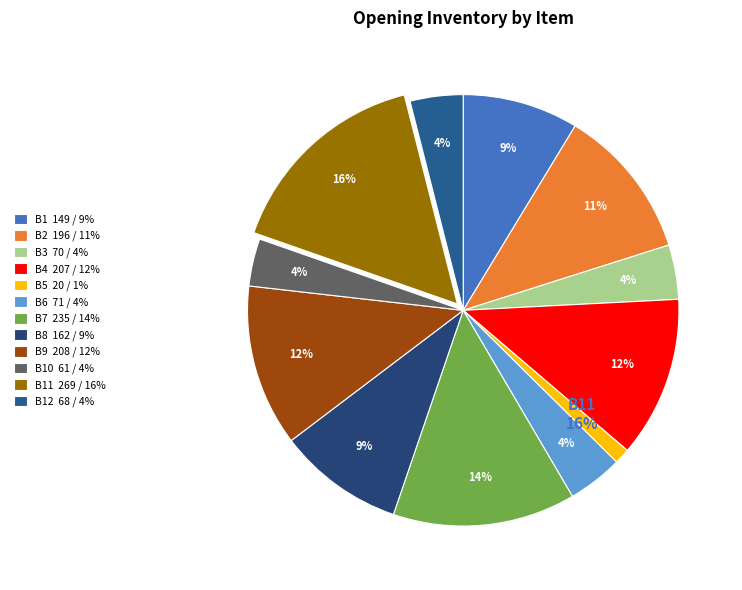

Which has a higher value, B6 or B12?

B6